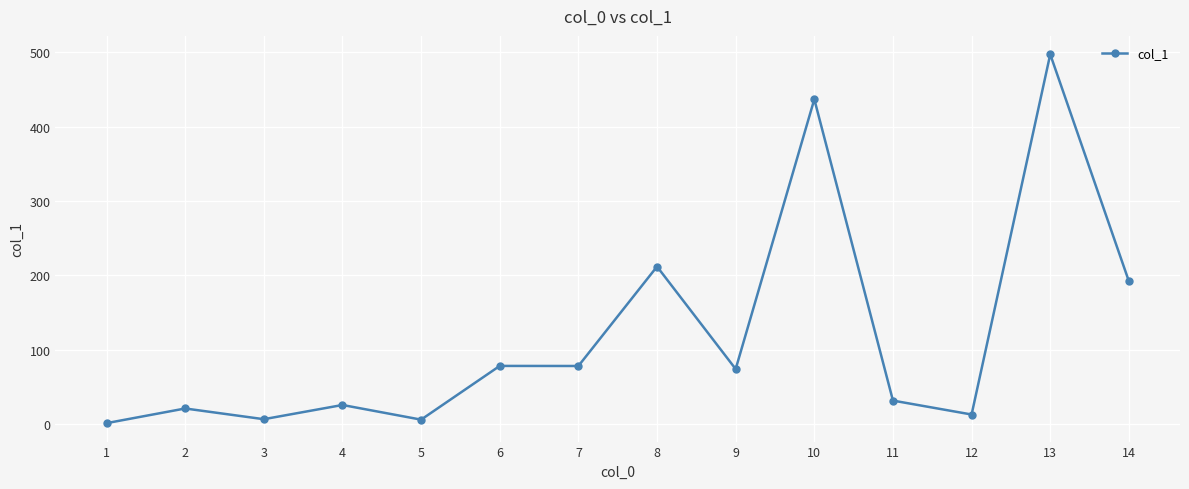

What is the difference between the second highest and second lowest values?

430.5